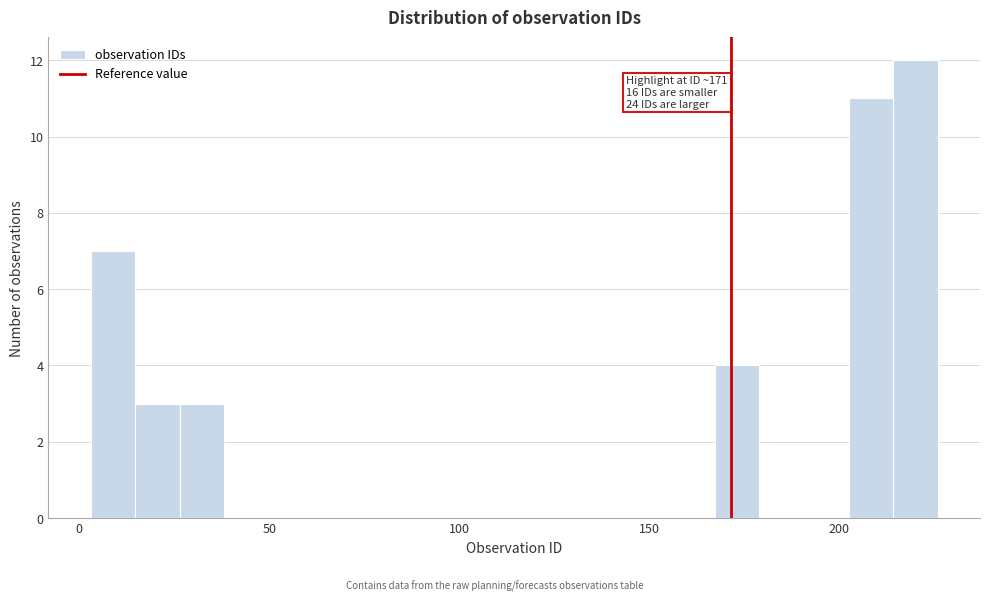

Read against the x-axis, roughly where is the centre of the tallest bar?

220